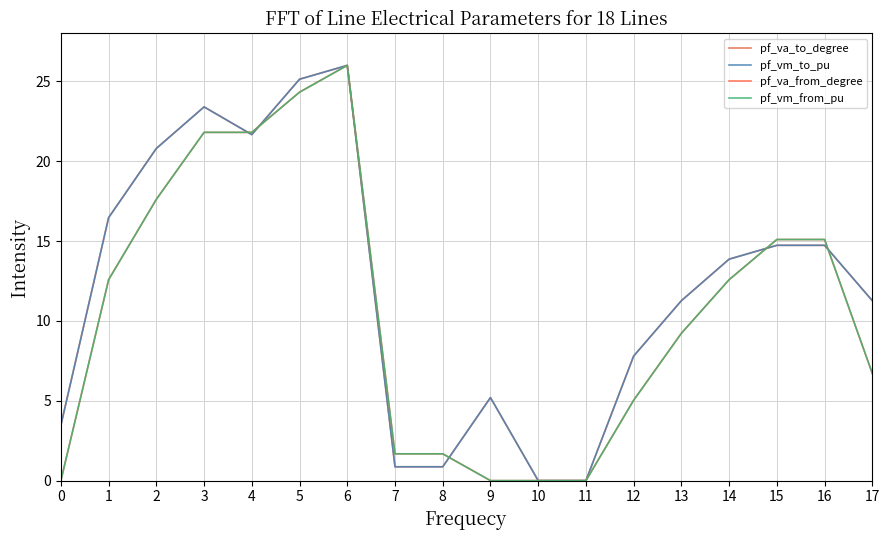

Does the chart display data point markers on the line(s)?

No